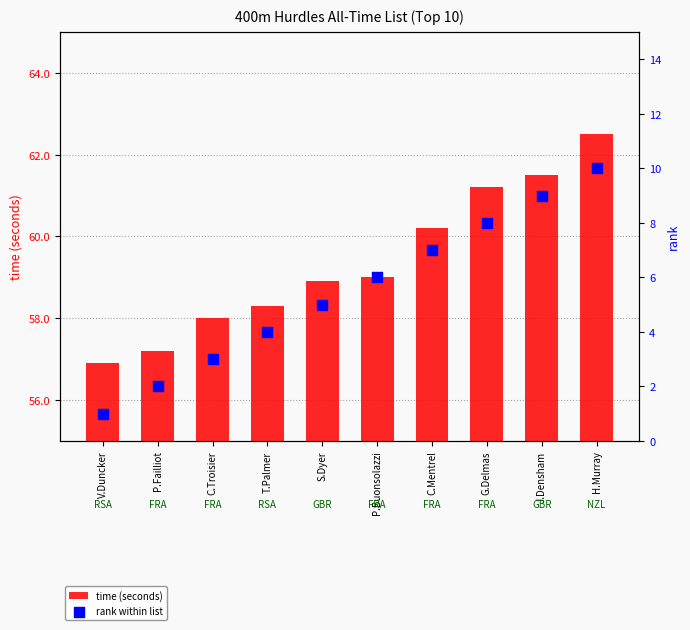

What are all the series names shown in the legend?

time (seconds), rank within list